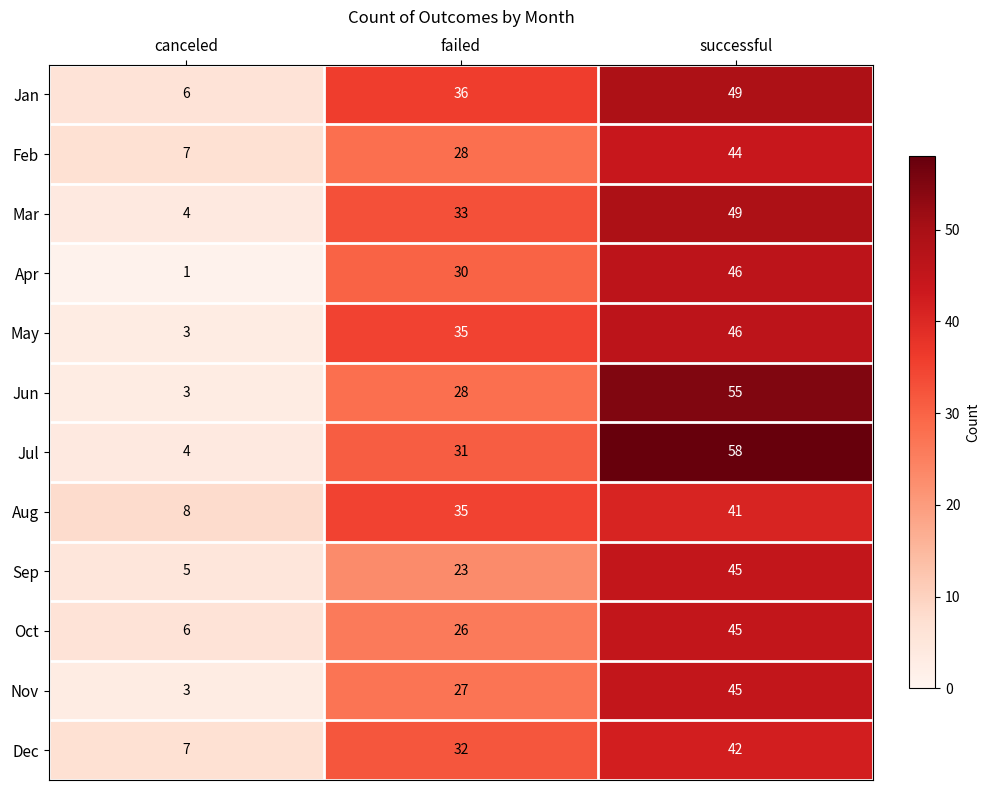

Which series has the largest range (max minus min)?

Jul